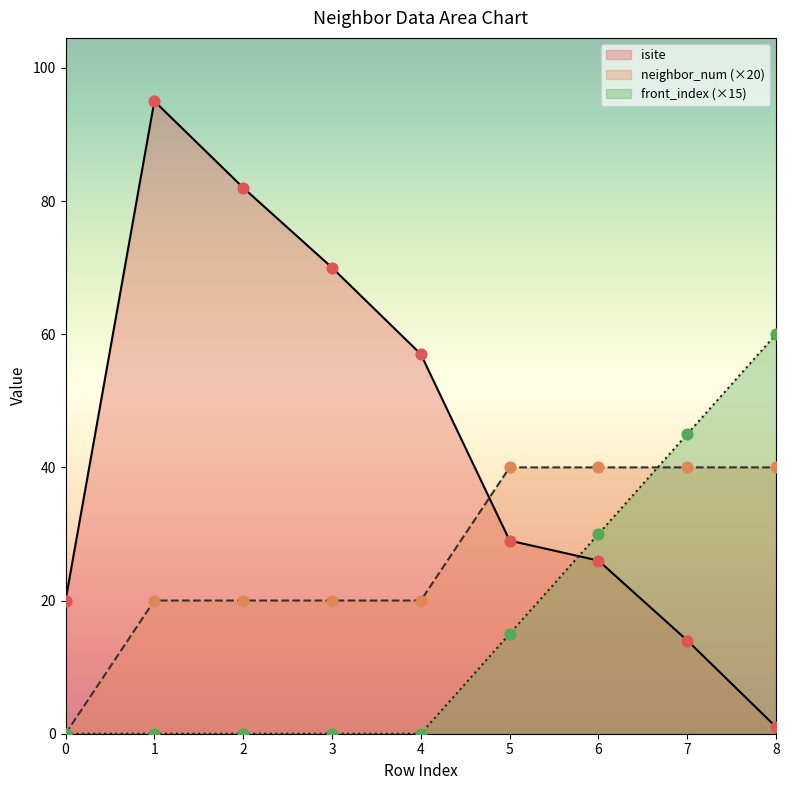

What are all the series names shown in the legend?

isite, neighbor_num (×20), front_index (×15)